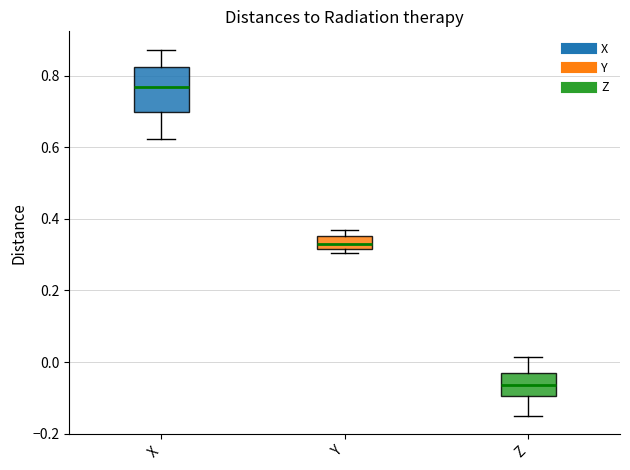

Reading left to right, transcribe this box plot: for each box, give where its median line is, the range the box spans, and where its two whiskers end, as read against the y-axis. The values are not printed on the chart, so give them approximately, as read against the axis.

X: median 0.76, box 0.70 to 0.82, whiskers 0.62 to 0.88
Y: median 0.34, box 0.32 to 0.36, whiskers 0.30 to 0.36 (just above the box's upper edge)
Z: median -0.06, box -0.10 to -0.04, whiskers -0.16 to 0.02